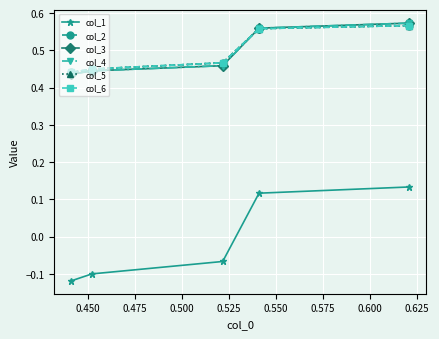

What is the difference between the highest and lowest values at 0.525?

0.6